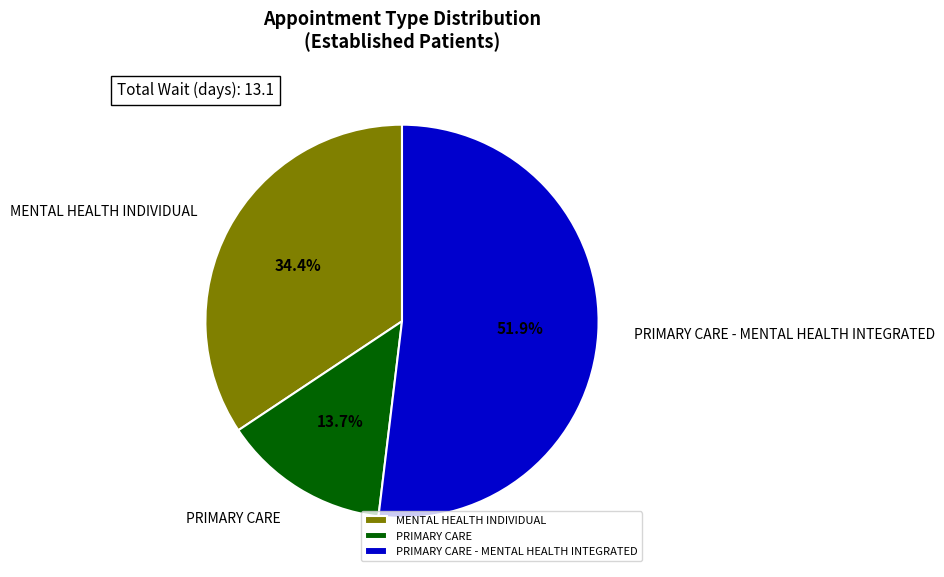

To the nearest percent, what percentage of the pie is MENTAL HEALTH INDIVIDUAL?

34%